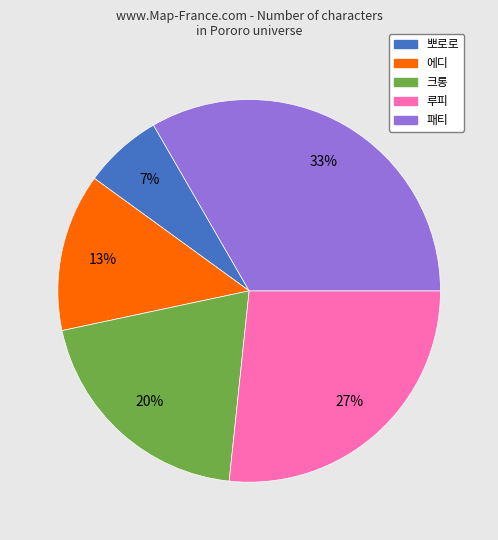

To the nearest percent, what portion does 패티 represent?

33%